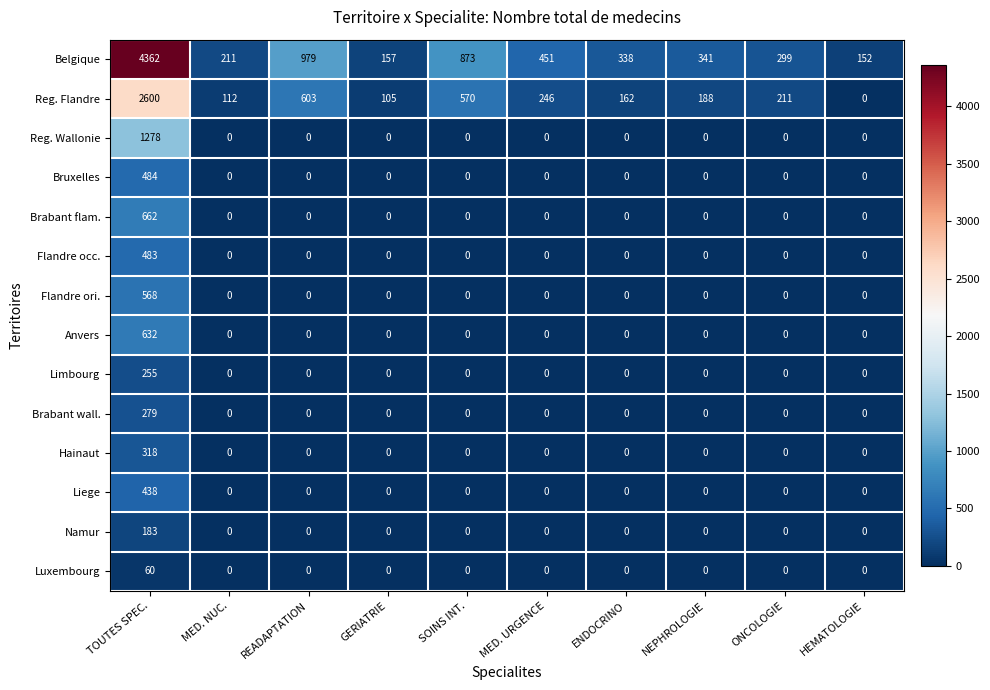

Between SOINS INT. and HEMATOLOGIE, which series saw the biggest shift?

Belgique